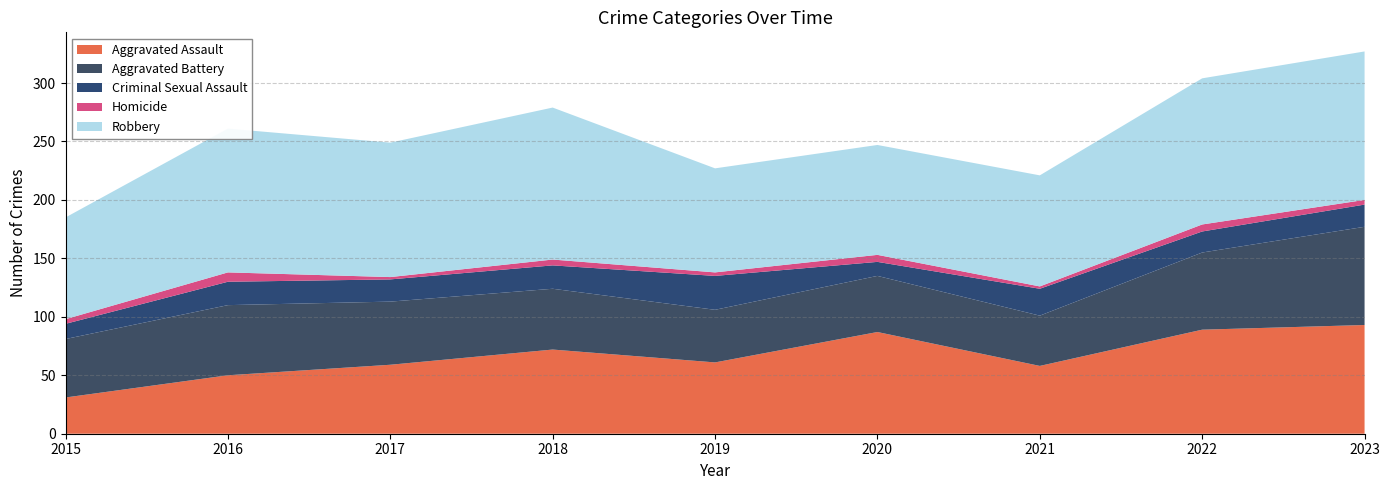

Reading right to left, transcribe all the data shown in this chart.

Aggravated Assault: 2023=93	2022=89	2021=58	2020=87	2019=61	2018=72	2017=59	2016=50	2015=31
Aggravated Battery: 2023=84	2022=66	2021=43	2020=48	2019=45	2018=52	2017=54	2016=60	2015=50
Criminal Sexual Assault: 2023=19	2022=18	2021=23	2020=12	2019=29	2018=20	2017=19	2016=20	2015=13
Homicide: 2023=4	2022=6	2021=2	2020=6	2019=3	2018=5	2017=2	2016=8	2015=4
Robbery: 2023=127	2022=125	2021=95	2020=94	2019=89	2018=130	2017=115	2016=123	2015=87